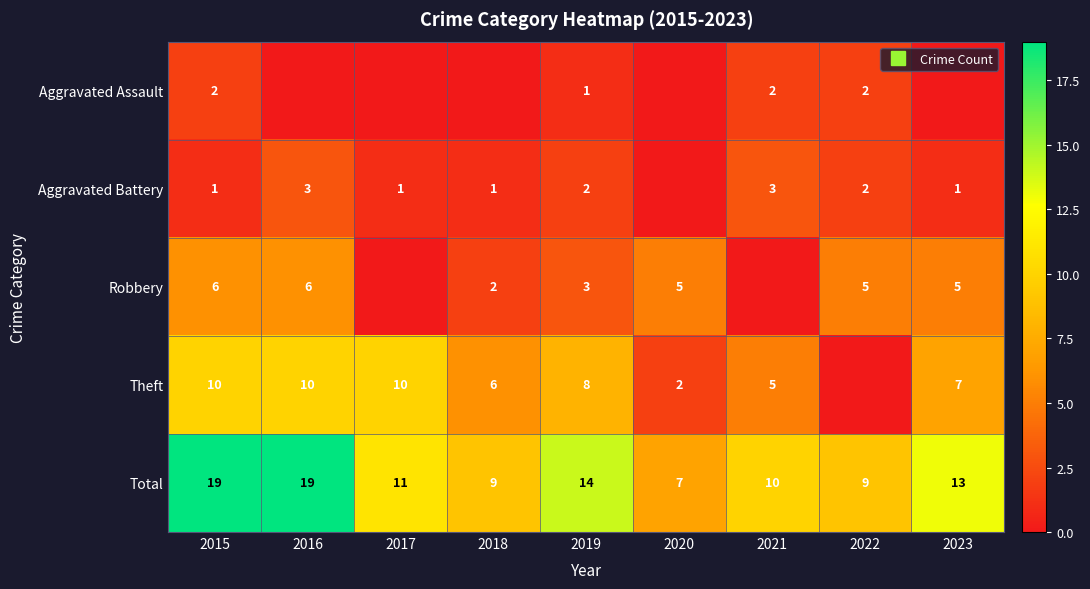

Which series has the largest range (max minus min)?

Total